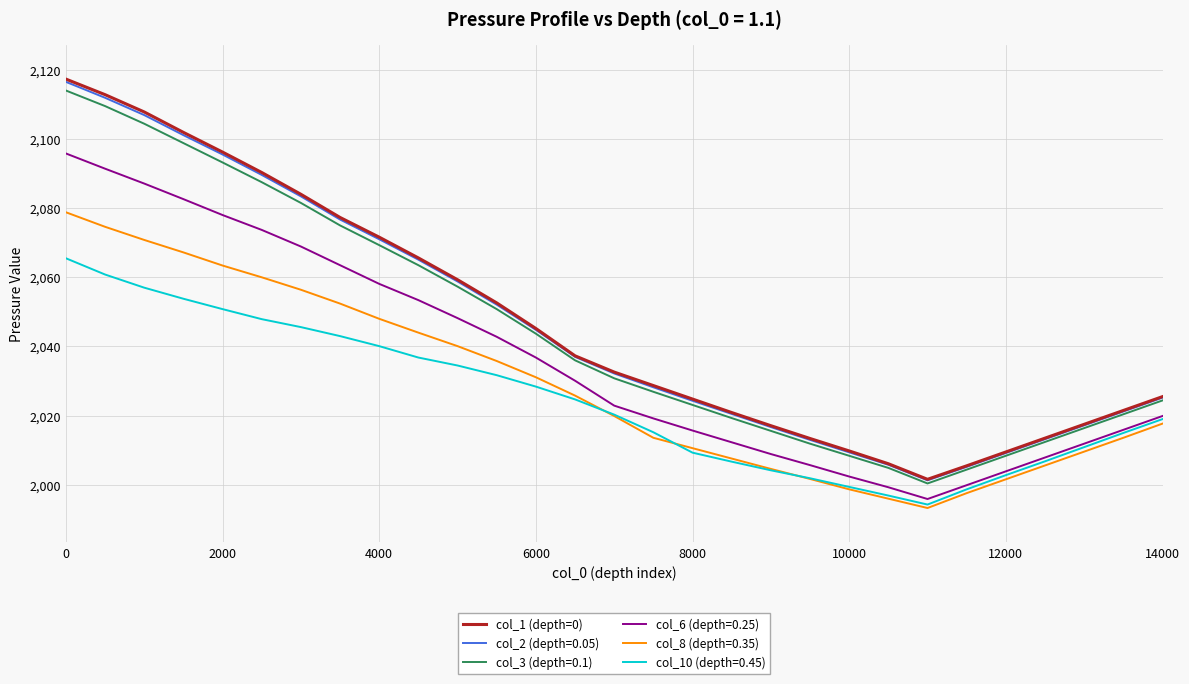

What is the highest value of the col_8 (depth=0.35) series?

2078.8